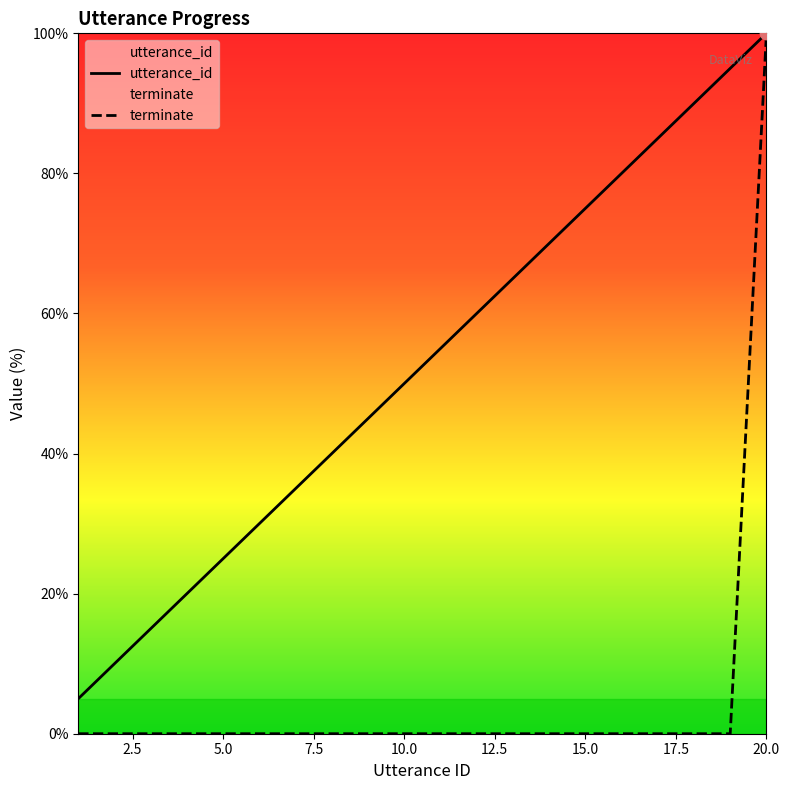

Which series has the largest total across all categories?

utterance_id